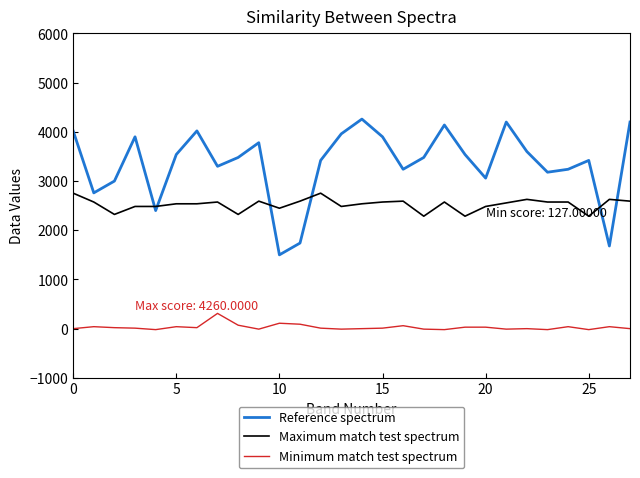

Which series has the largest total across all categories?

Reference spectrum